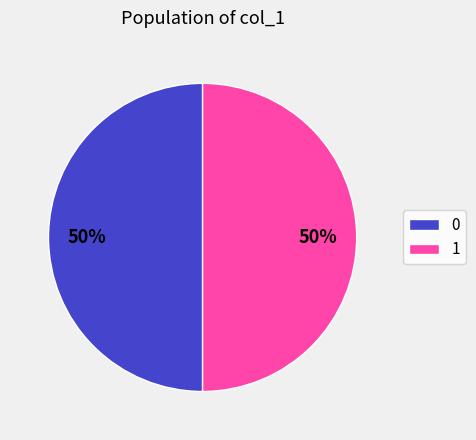

Is the sum of 0 and 1 greater than half?

Yes